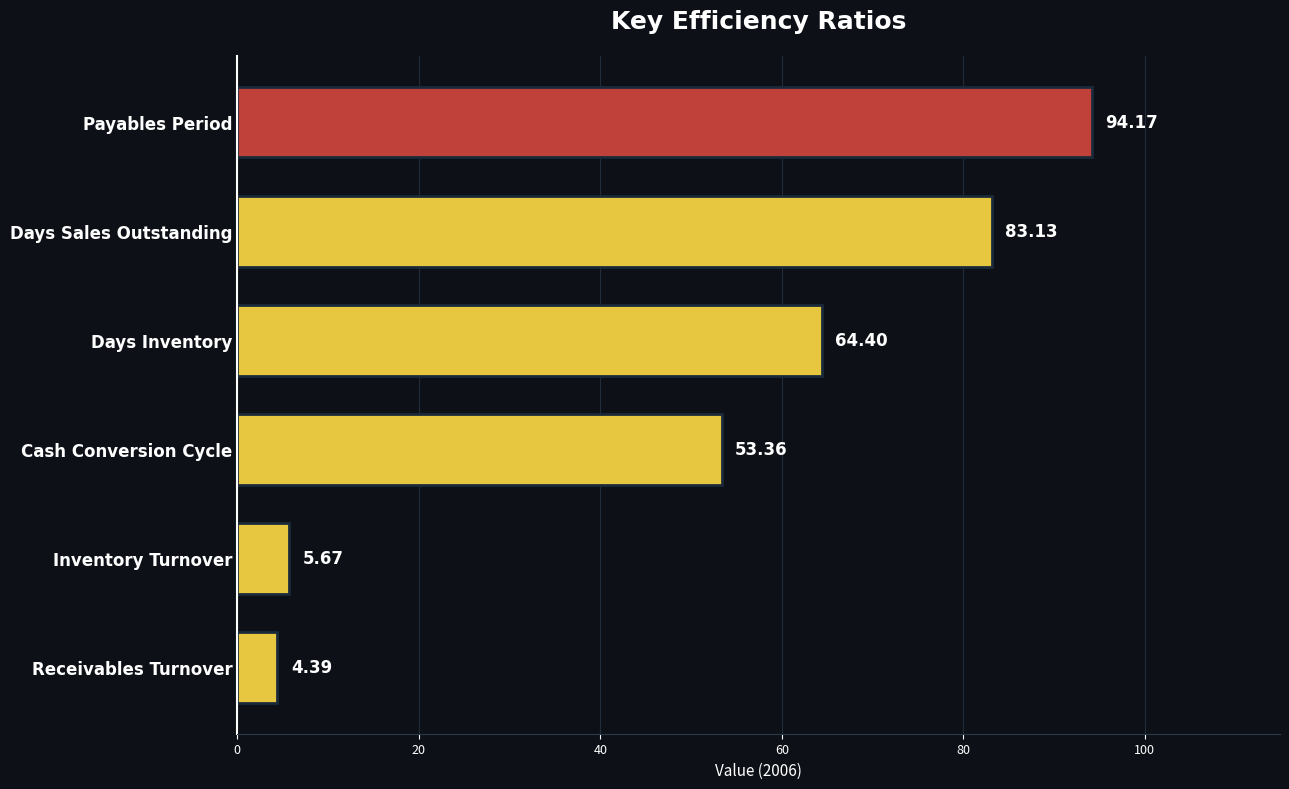

What is the difference between the second highest and minimum values?

78.7